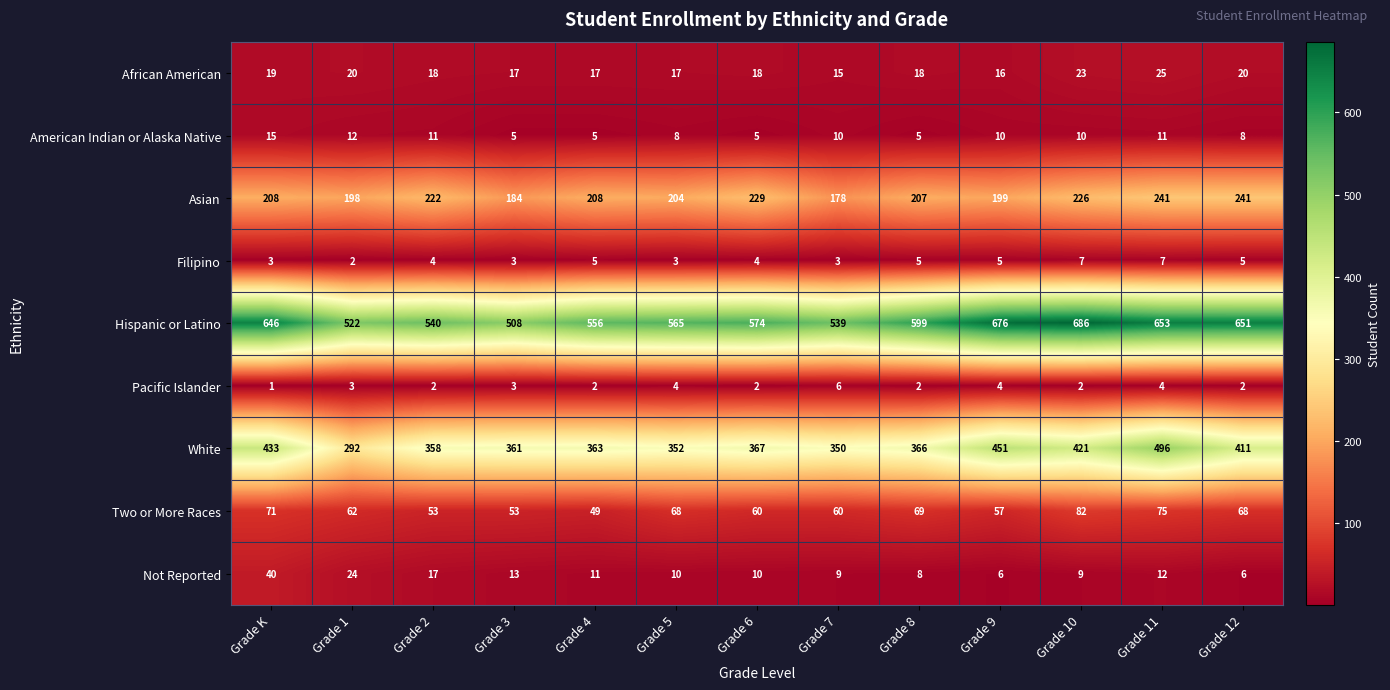

Rank the series at Grade 1 from lowest to highest value.

Filipino, Pacific Islander, American Indian or Alaska Native, African American, Not Reported, Two or More Races, Asian, White, Hispanic or Latino